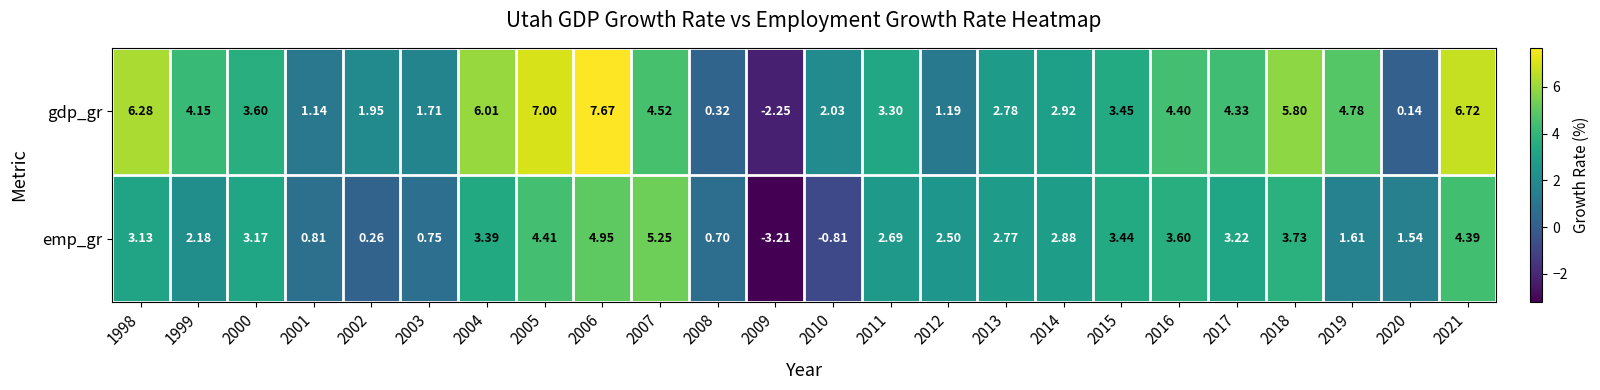

Between 2012 and 2013, which series saw the biggest shift?

gdp_gr